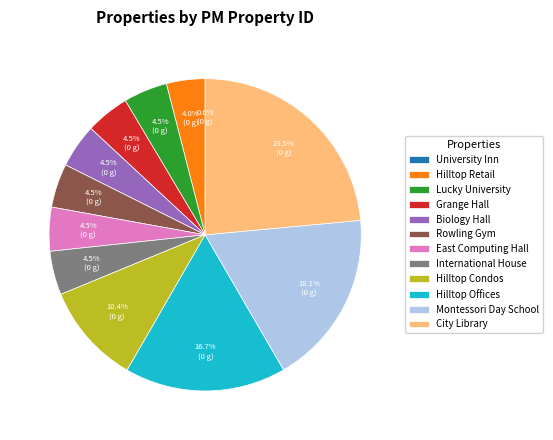

What is the ratio of the value at Hilltop Condos to the value at Lucky University?

2.3